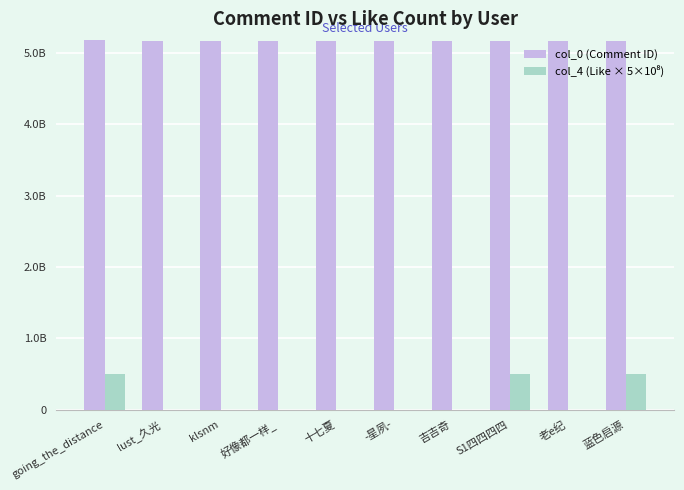

Does the chart contain stacked bars?

No